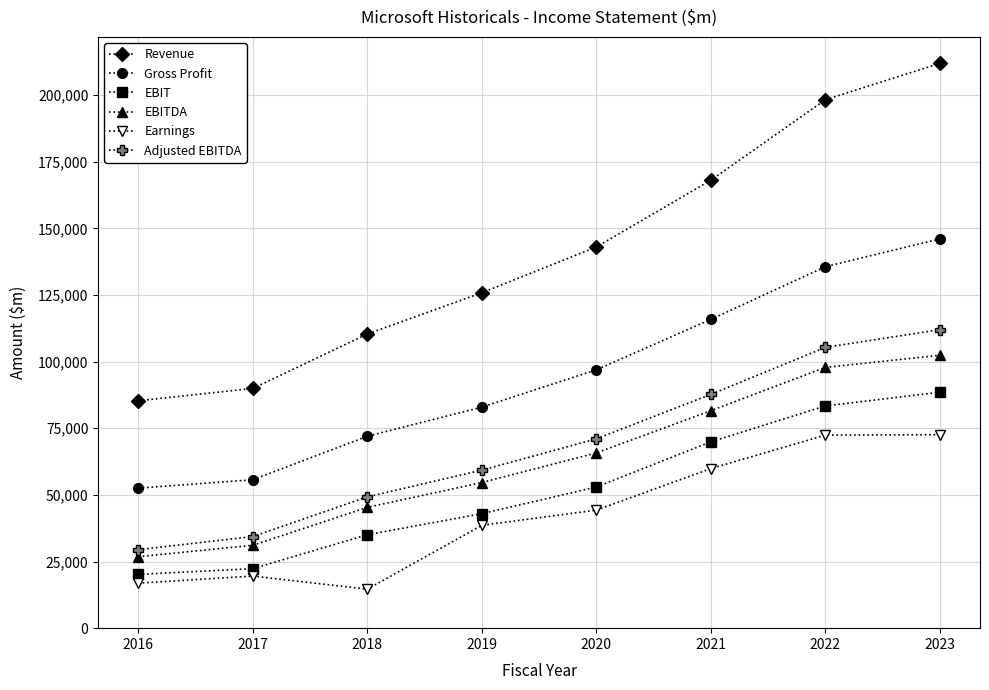

Rank the categories by EBITDA value from highest to lowest.

2023, 2022, 2021, 2020, 2019, 2018, 2017, 2016